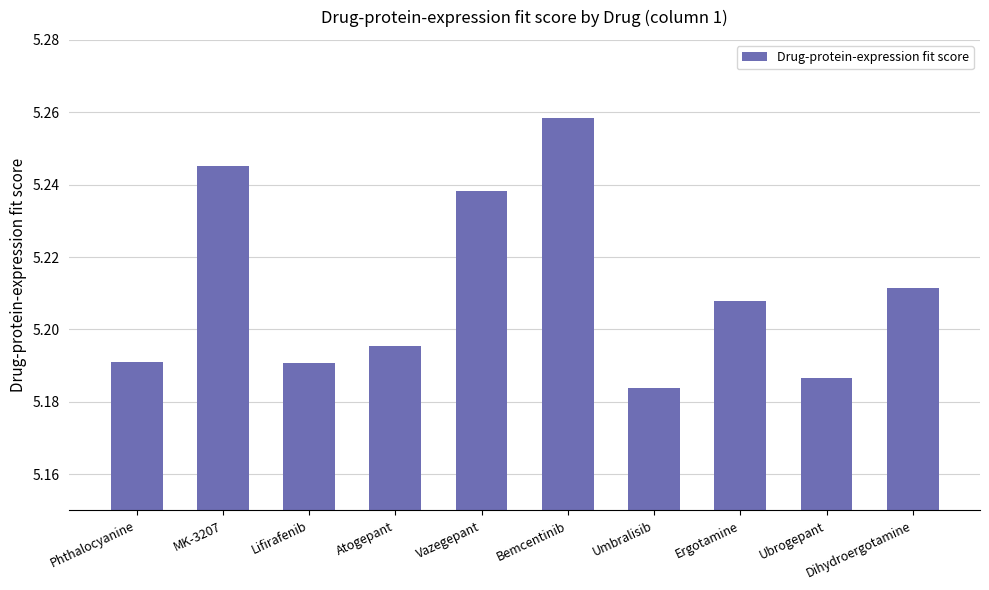

Approximately how many times larger is the value at Bemcentinib compared to Umbralisib?

1.0